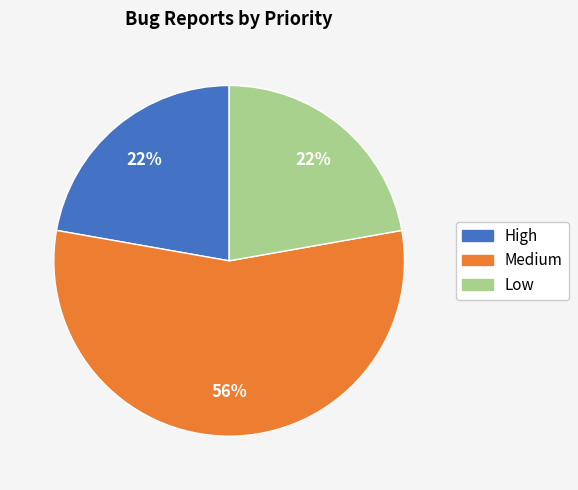

Which slice is the largest?

Medium